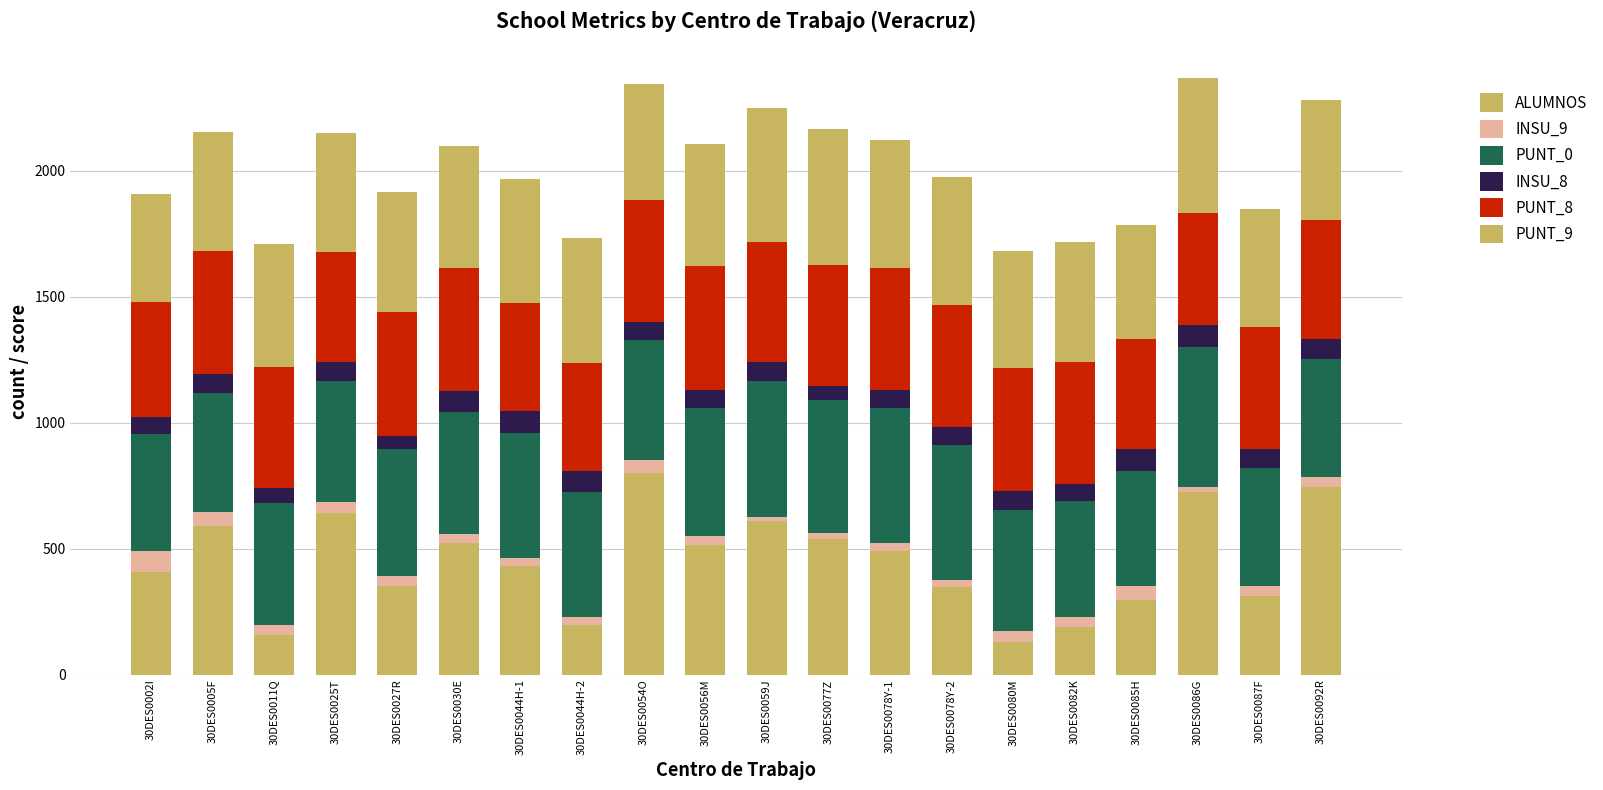

Are the bars grouped side by side (vs. stacked)?

No